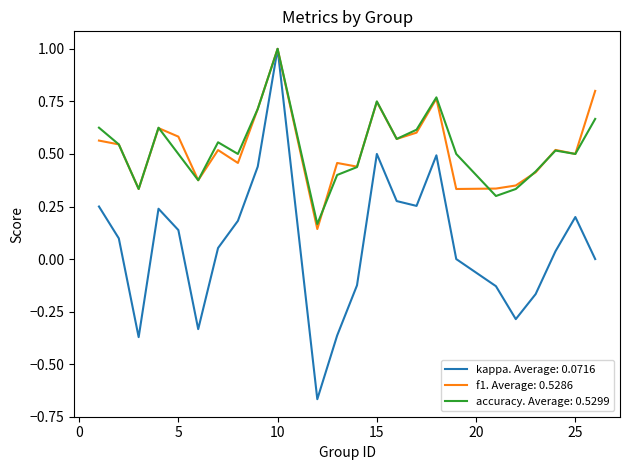

What is the maximum value shown in the chart?

1.0